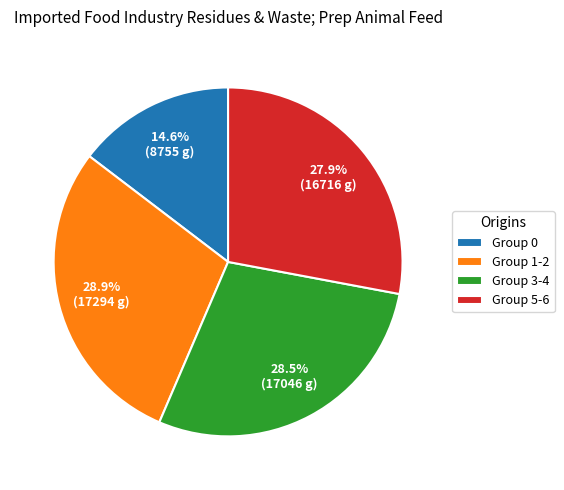

How many slices are in this pie chart?

4